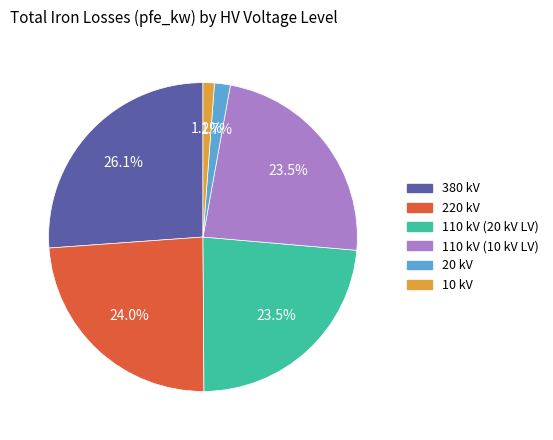

Is 110 kV (10 kV LV) the majority of the pie?

No